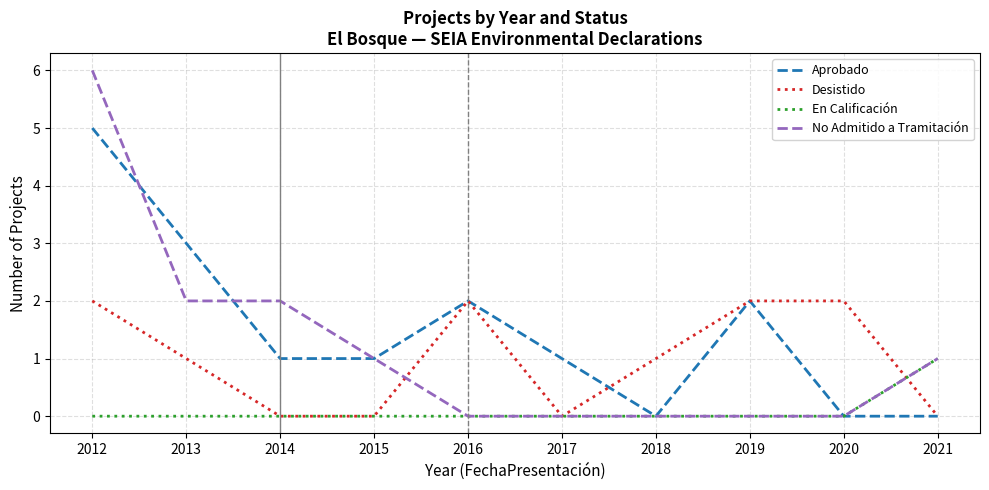

What is the sum of all Aprobado values?

15